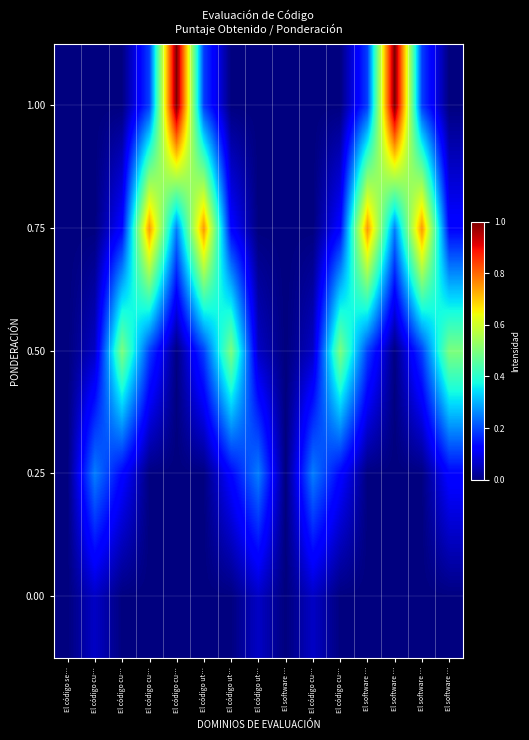

Which series has the largest total across all categories?

0.75